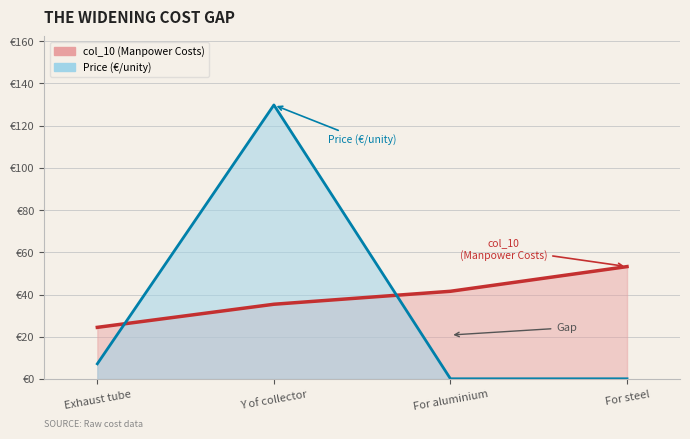

List the labels in order of Price (€/unity) value, largest first.

Y of collector, Exhaust tube, For aluminium, For steel